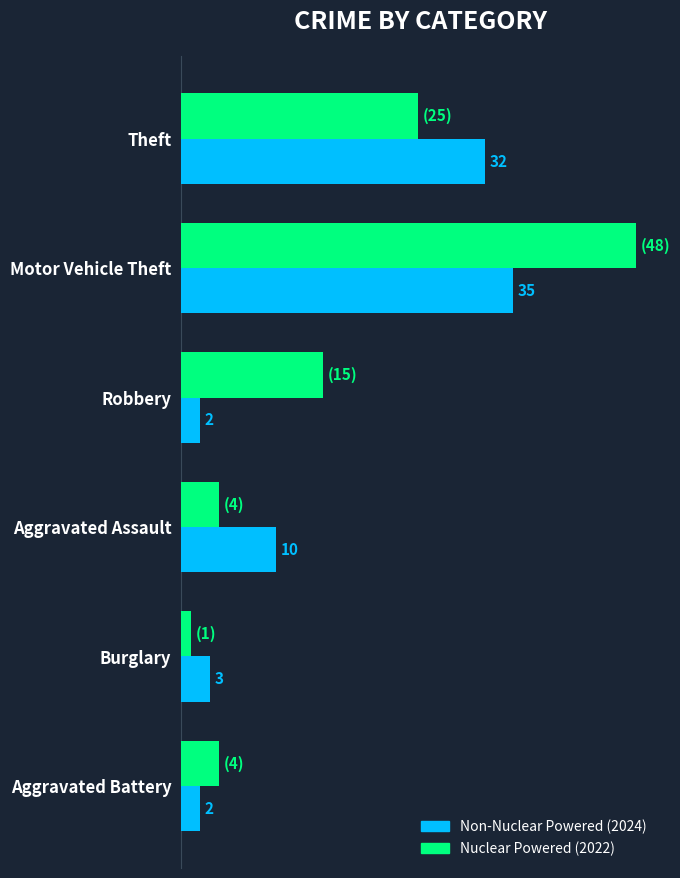

At which category is the sum across all series the highest?

Motor Vehicle Theft